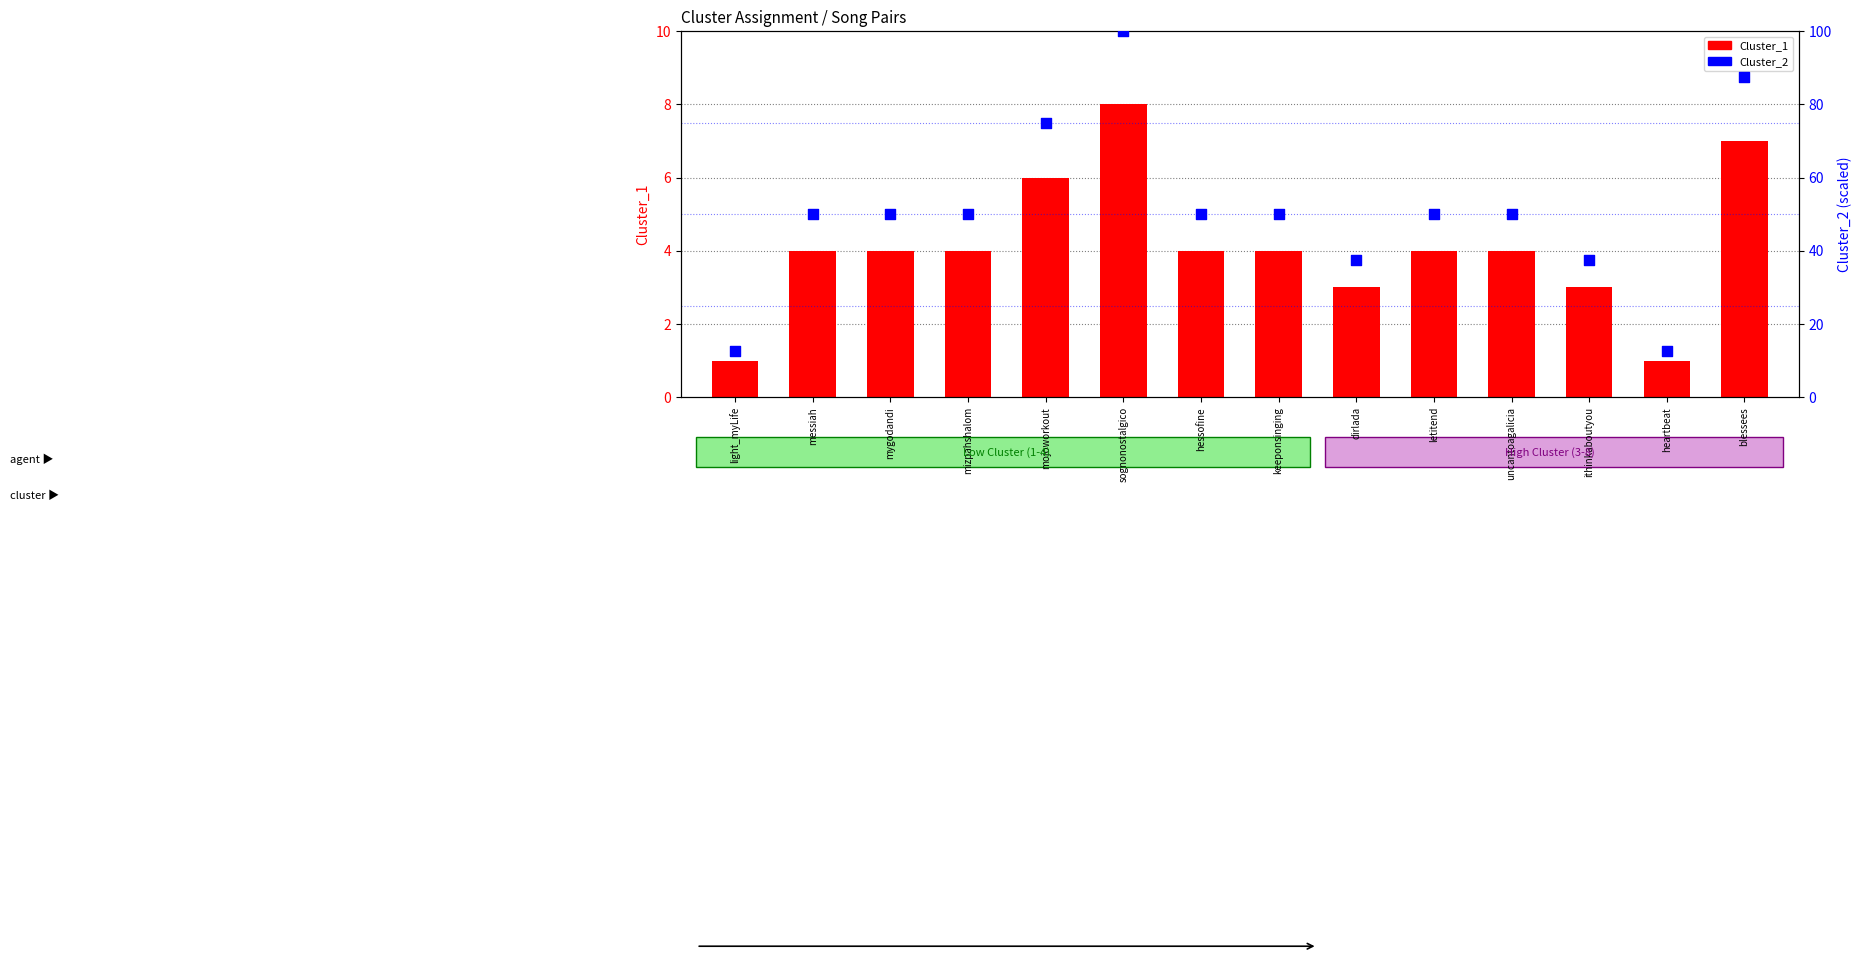

At how many categories does at least one series exceed 92?

1